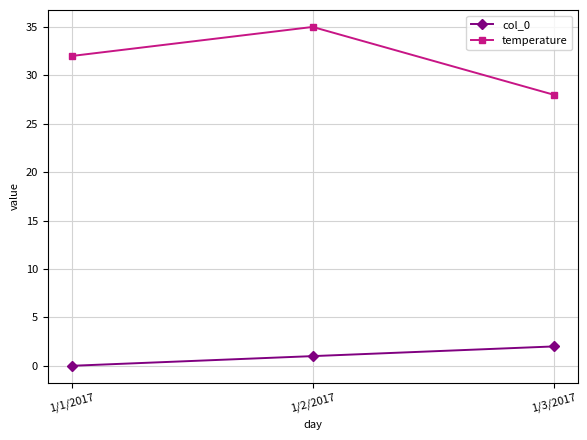

What position from the right is 1/2/2017?

2